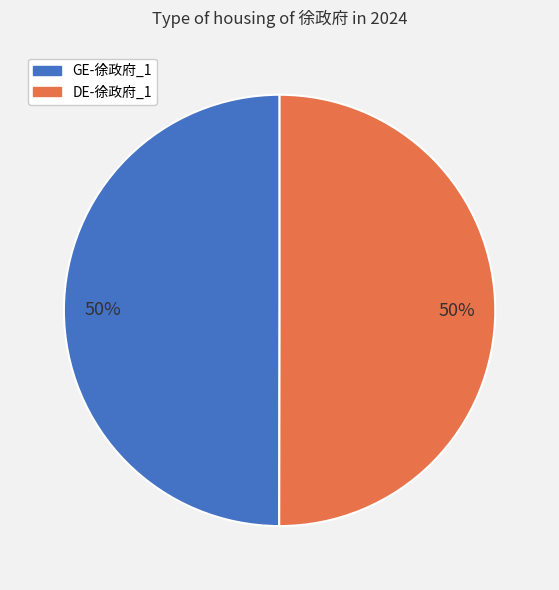

How many slices are in this pie chart?

2